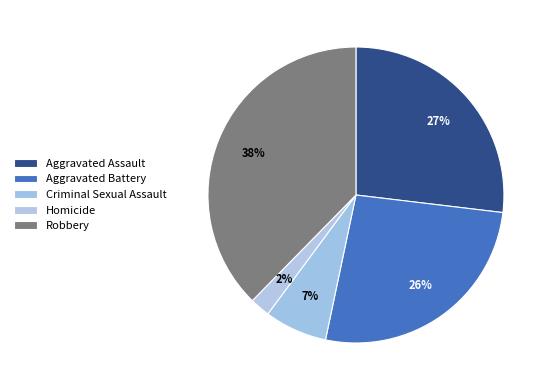

Combined, do Aggravated Battery and Criminal Sexual Assault account for over 50%?

No